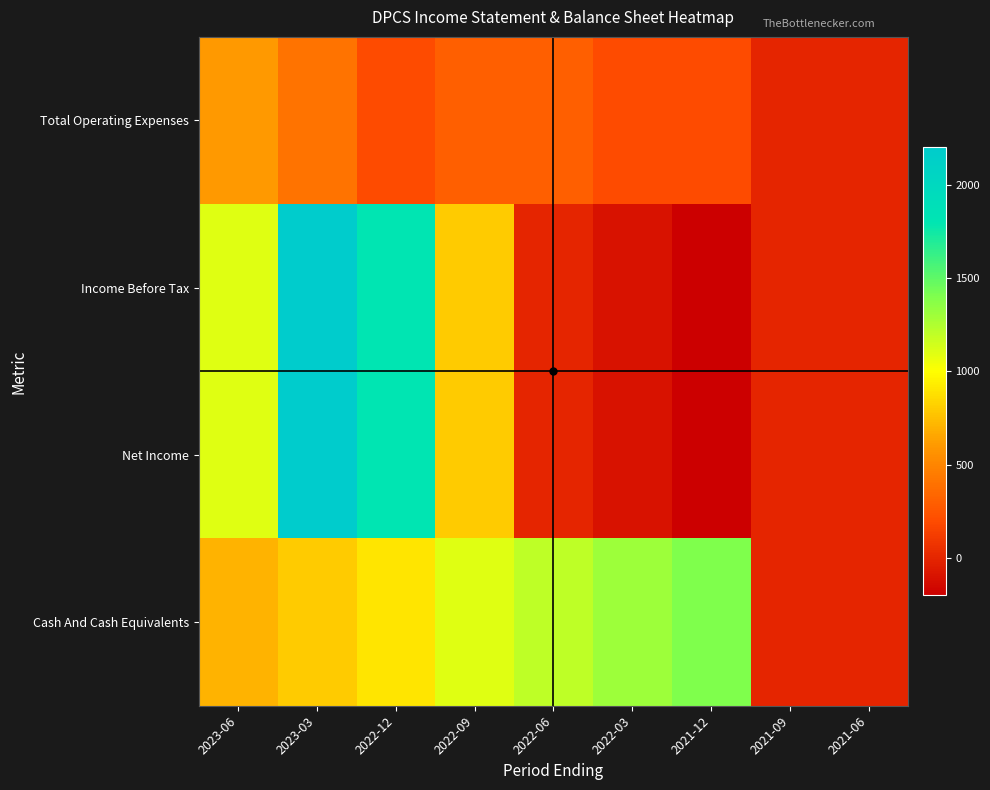

At which category is the sum across all series the highest?

2023-03